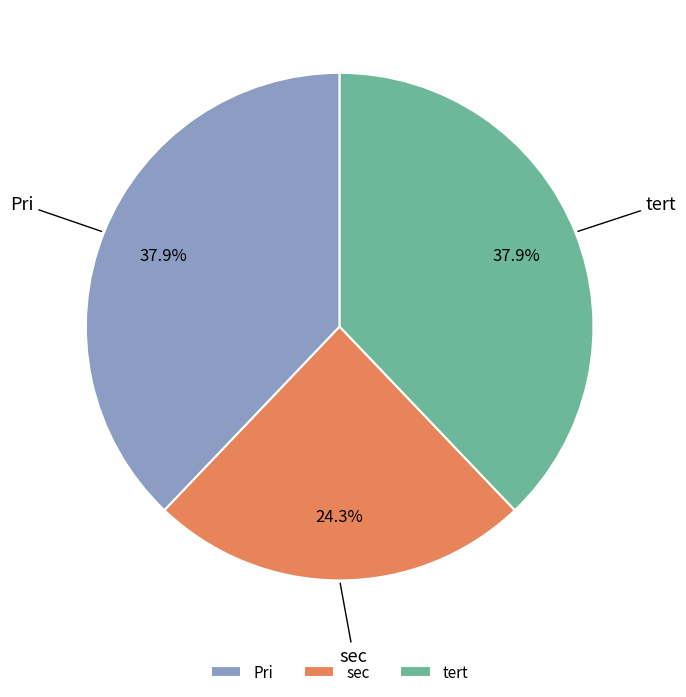

Which category has the smallest portion of the pie?

sec